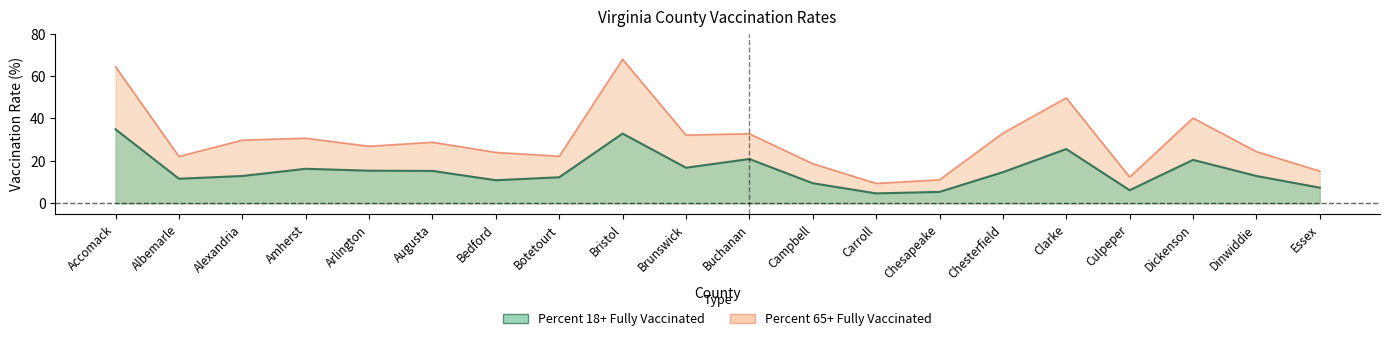

What is the total value across all series at Chesapeake?

16.5